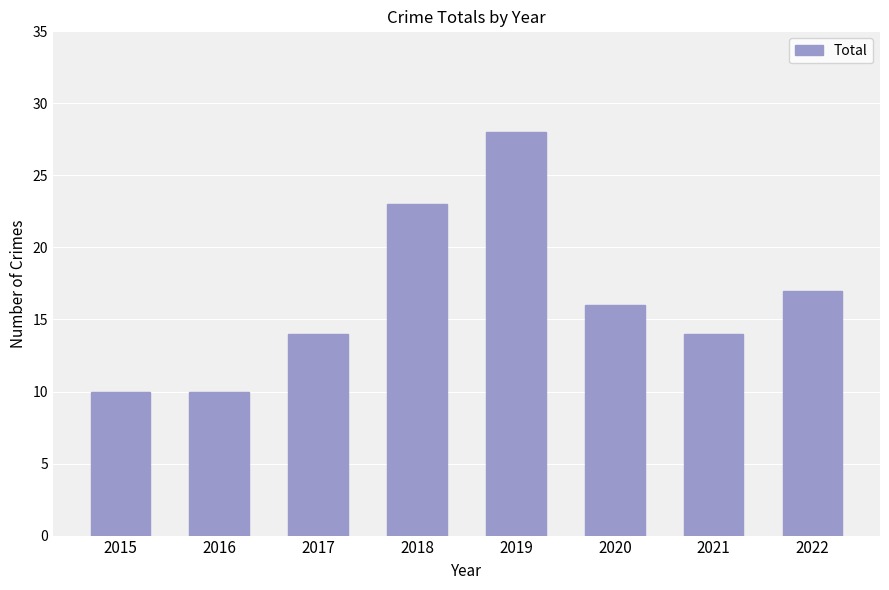

What is the ratio of the value at 2022 to the value at 2017?

1.2